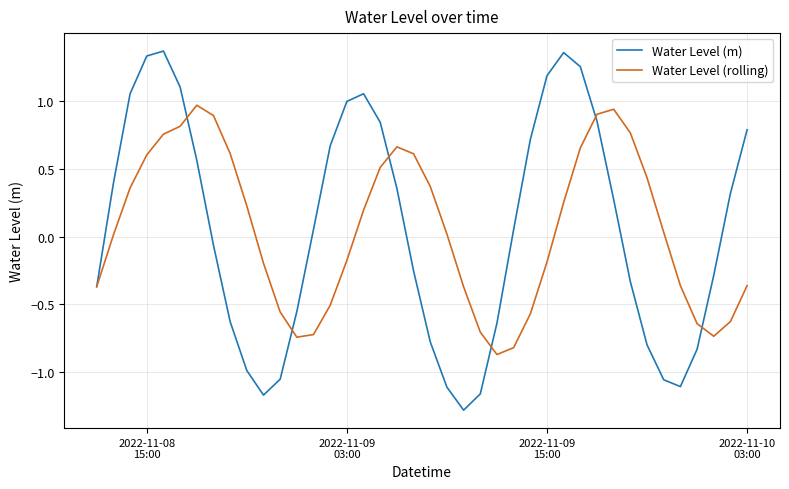

Which series has the largest range (max minus min)?

Water Level (m)